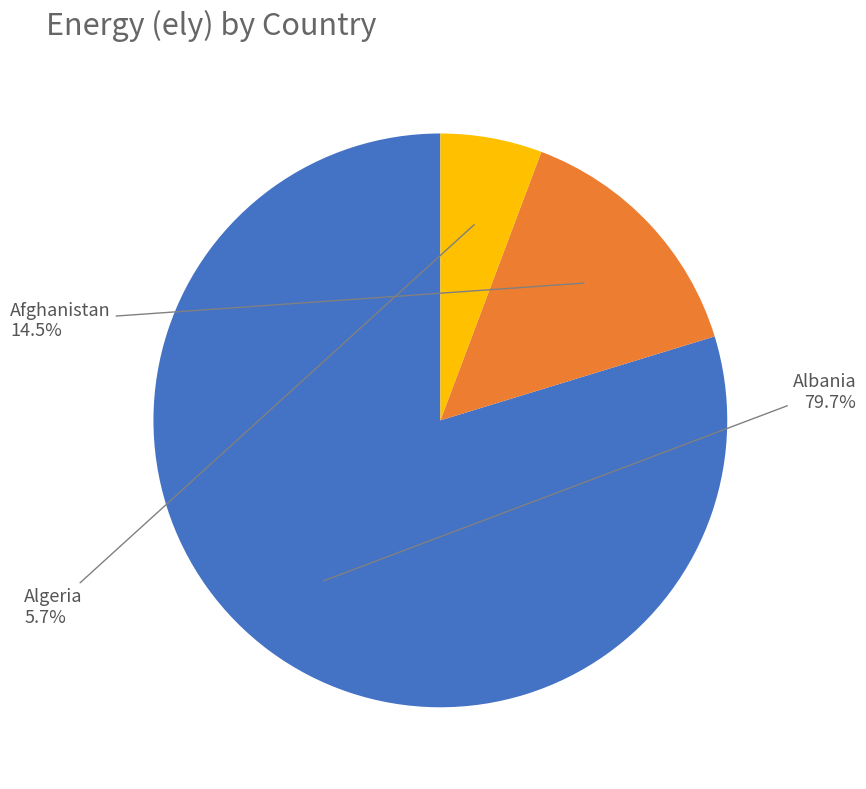

Which slice is the largest?

Albania